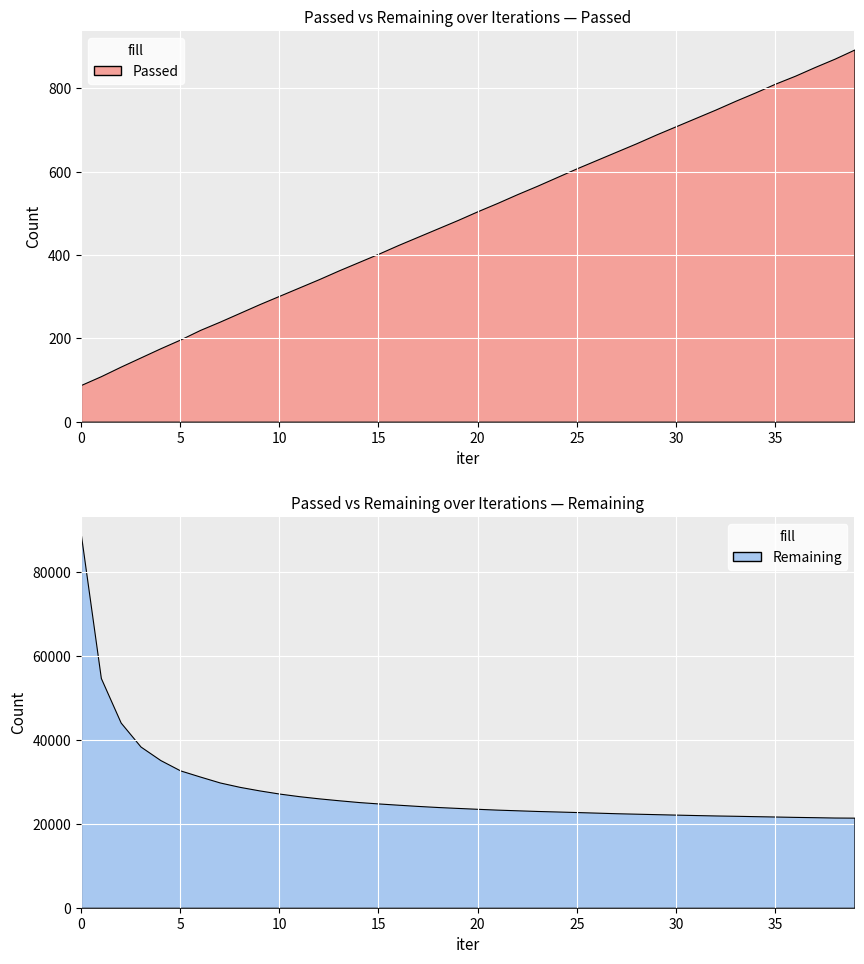

What is the sum of the Passed values at 13 and 15?

766